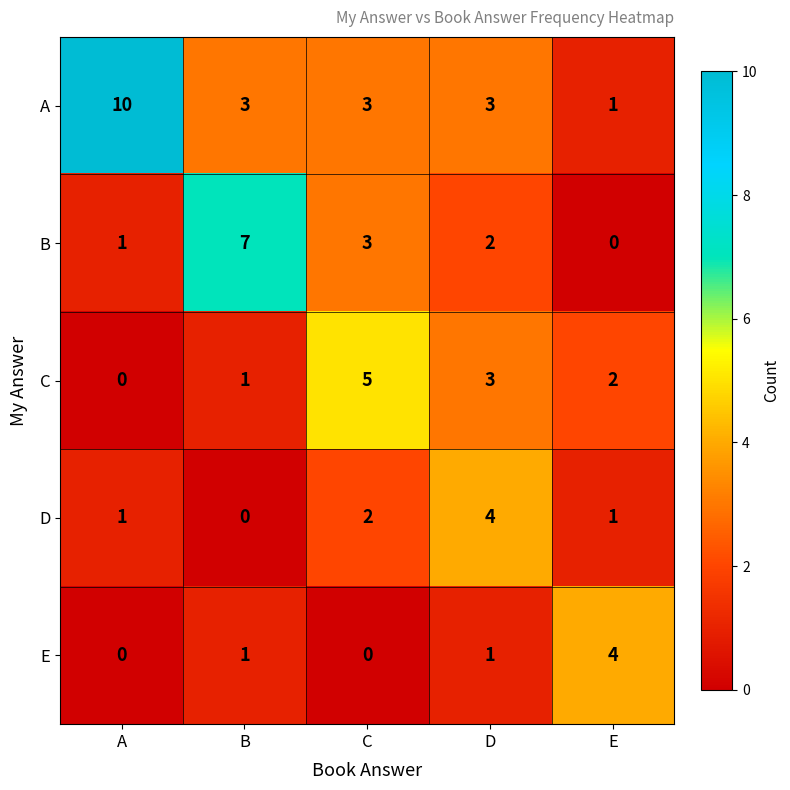

What is the total value across all series at D?

13